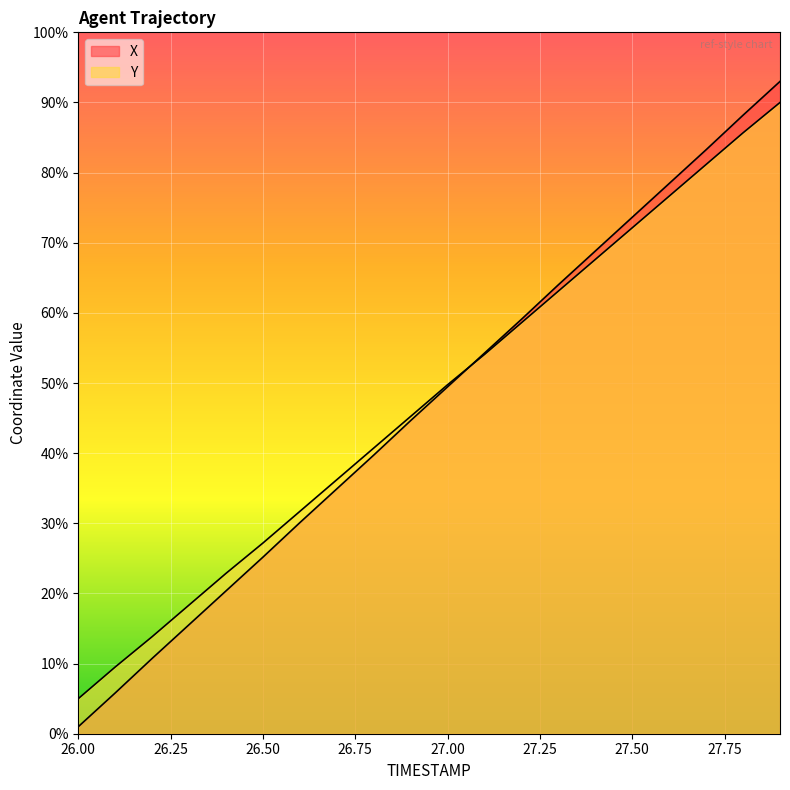

Which series ends up on top after the final intersection of X and Y?

X